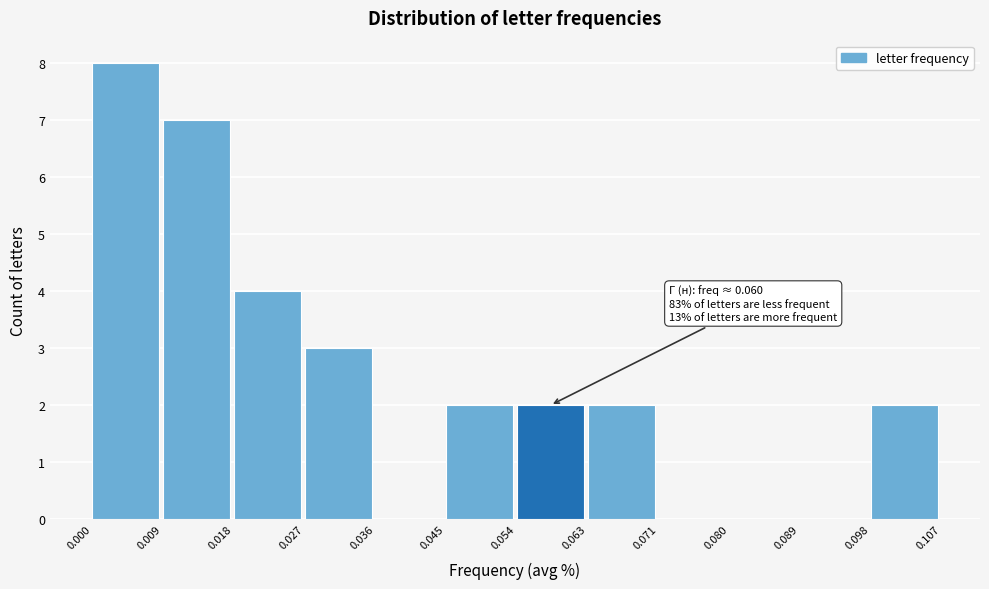

Which range on the x-axis has the tallest bar?

0.000 to 0.009